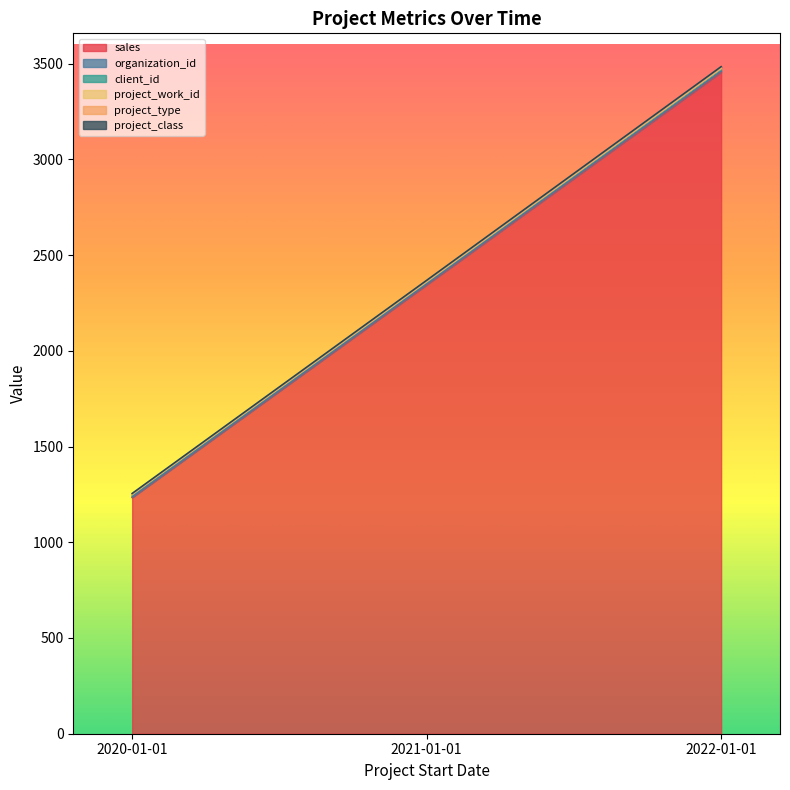

List the labels in order of sales value, smallest first.

2020-01-01, 2021-01-01, 2022-01-01